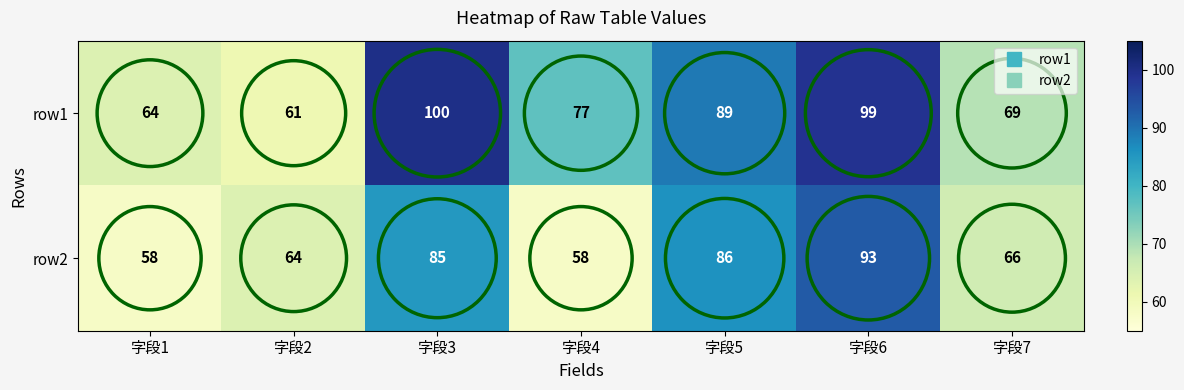

At which label is row2 closest to 75?

字段7